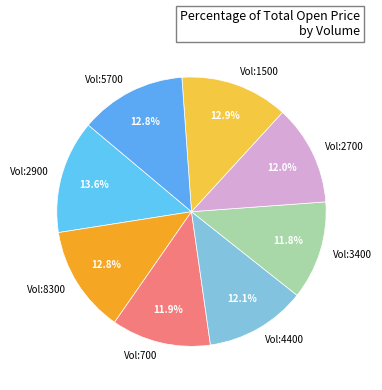

What percentage do Vol:4400 and Vol:1500 together represent?

25.0%